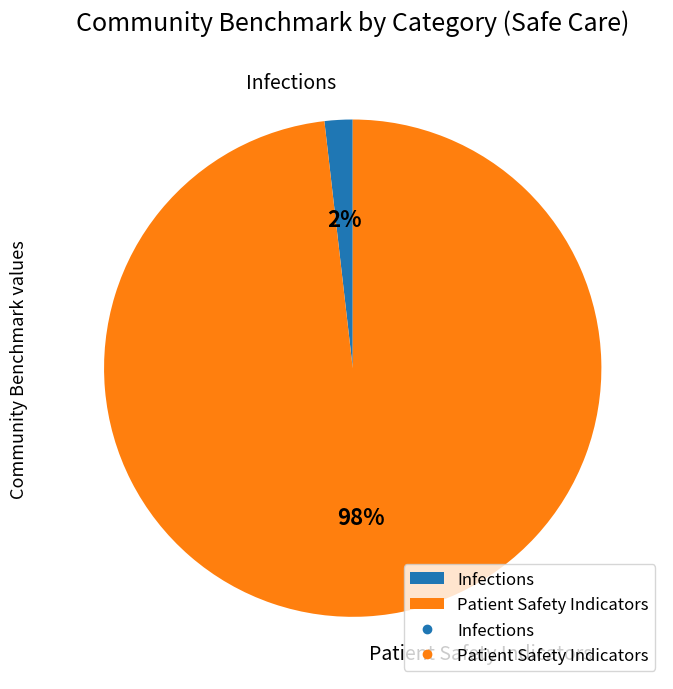

The Patient Safety Indicators slice represents 98% of the pie. True or false?

True